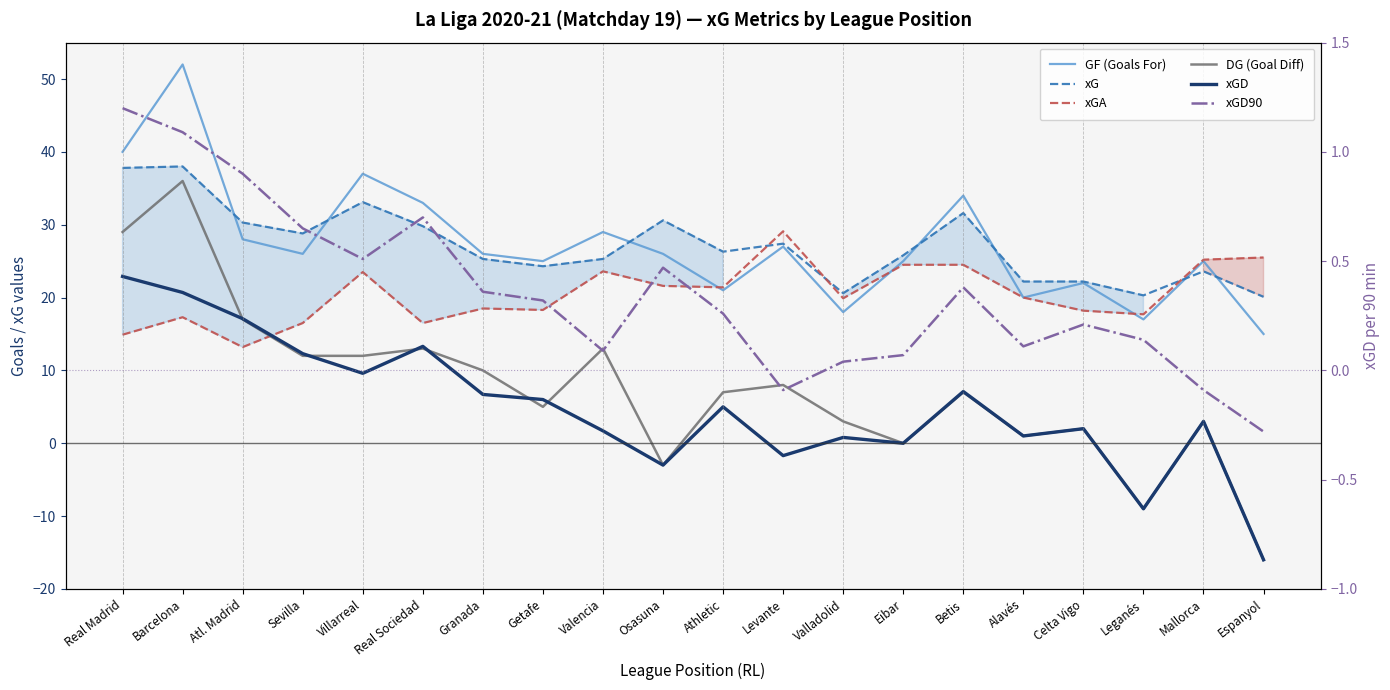

How many values in the xG series are below 26?

10